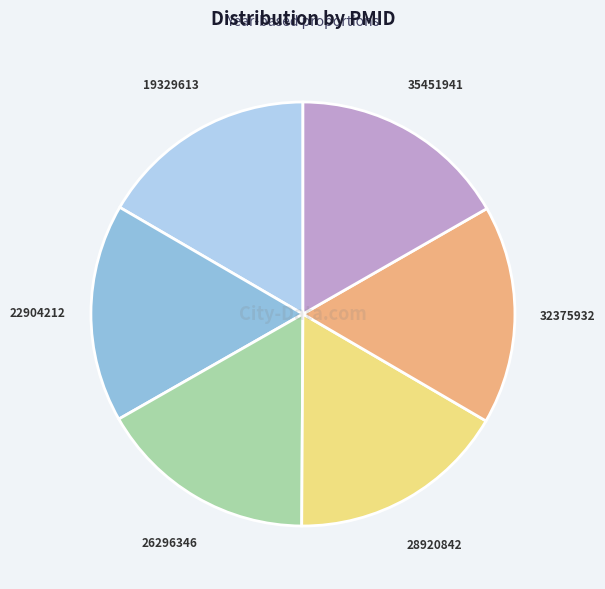

Combined, do 28920842 and 19329613 account for over 50%?

No